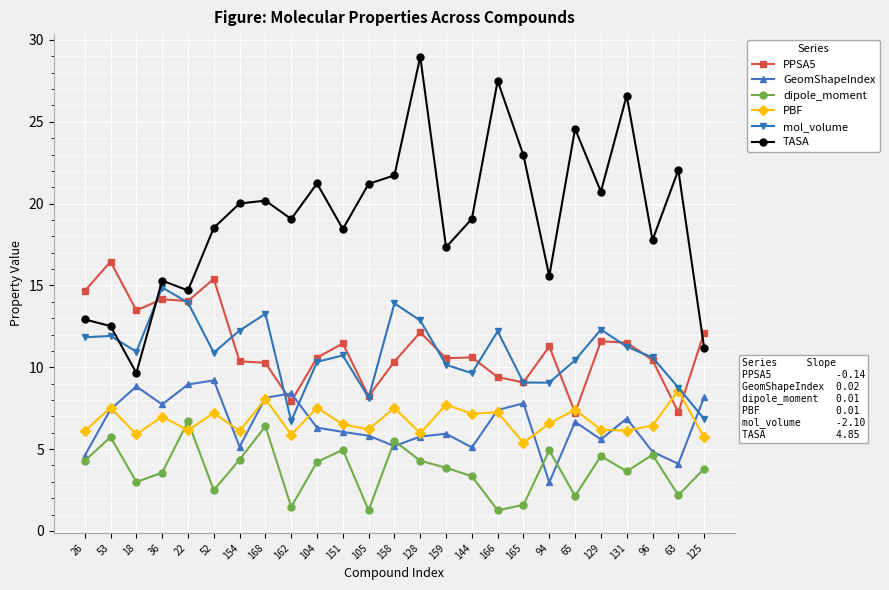

What is the maximum value shown in the chart?

29.0